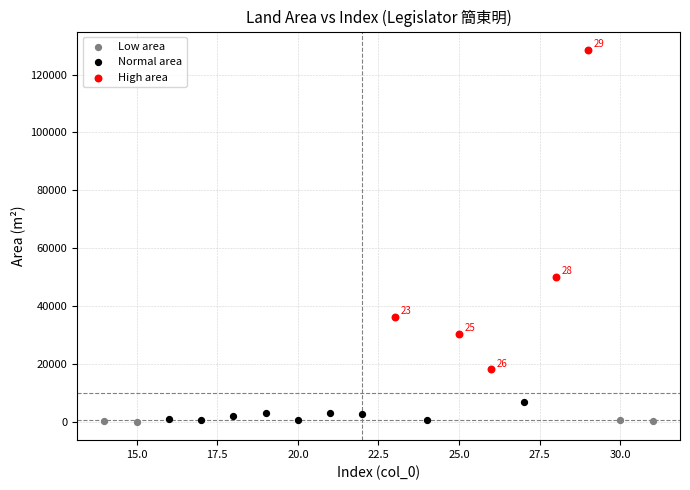

Which series has the widest spread of Y values?

High area